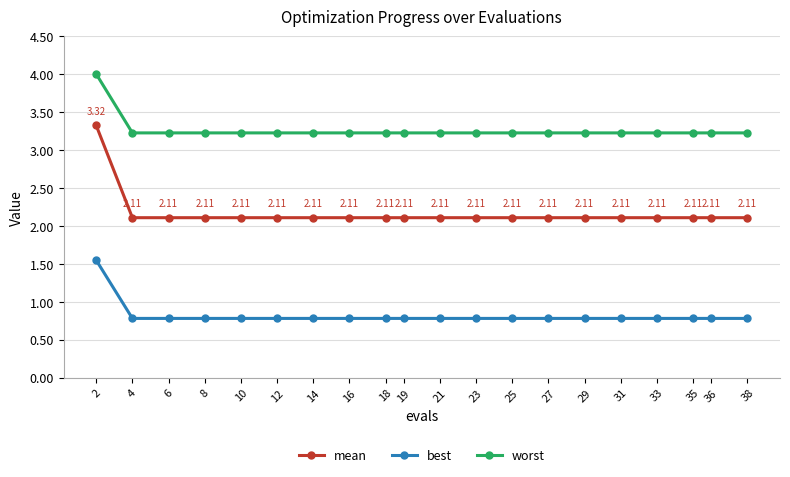

Is the value of worst at 10 greater than the value of best at 35?

Yes